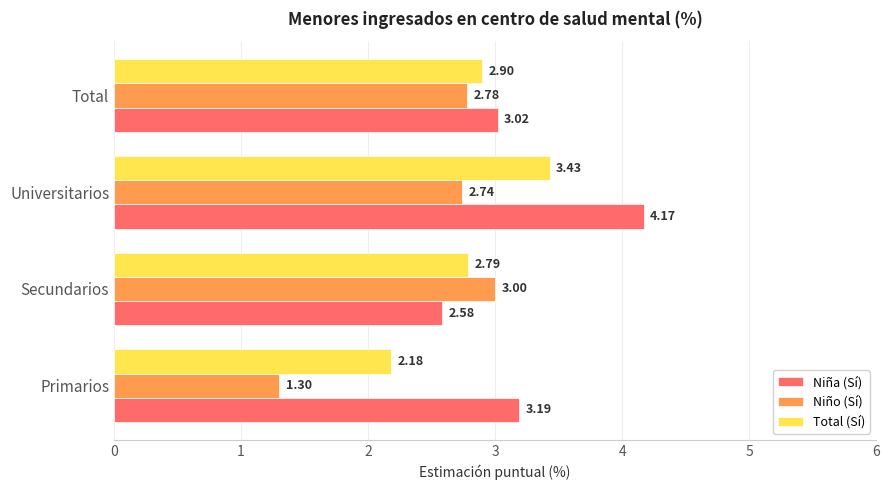

What is the average value of the Niño (Sí) series?

2.5